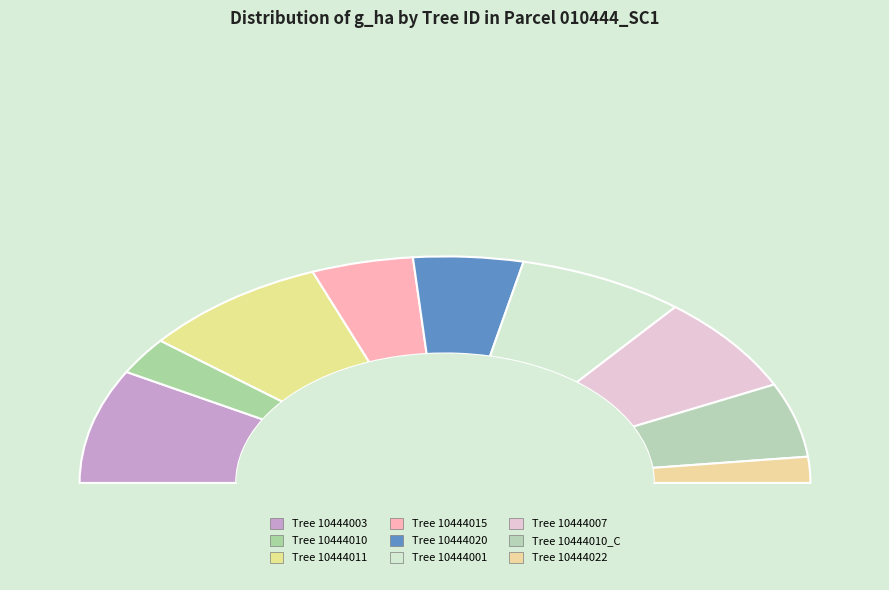

Is there any slice that represents more than half of the pie?

No